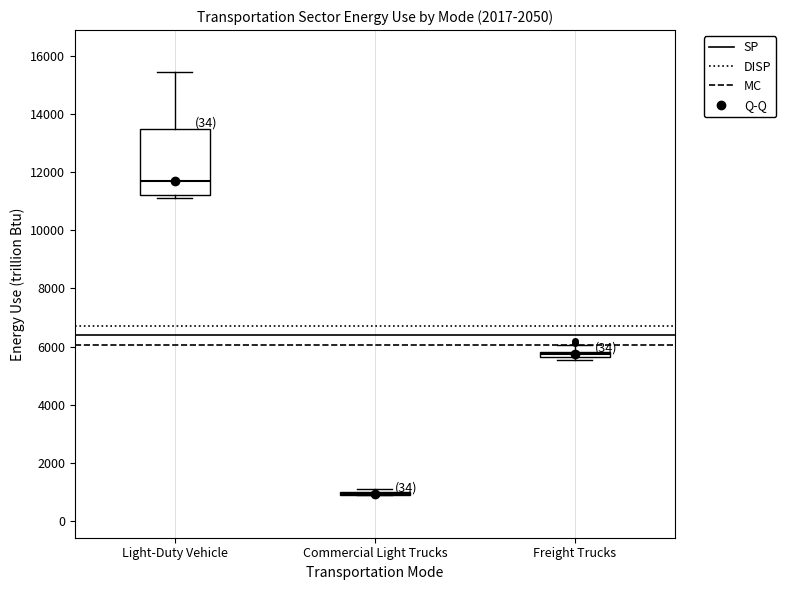

Comparing the boxes themselves (not the whiskers), which one is the tallest?

Light-Duty Vehicle